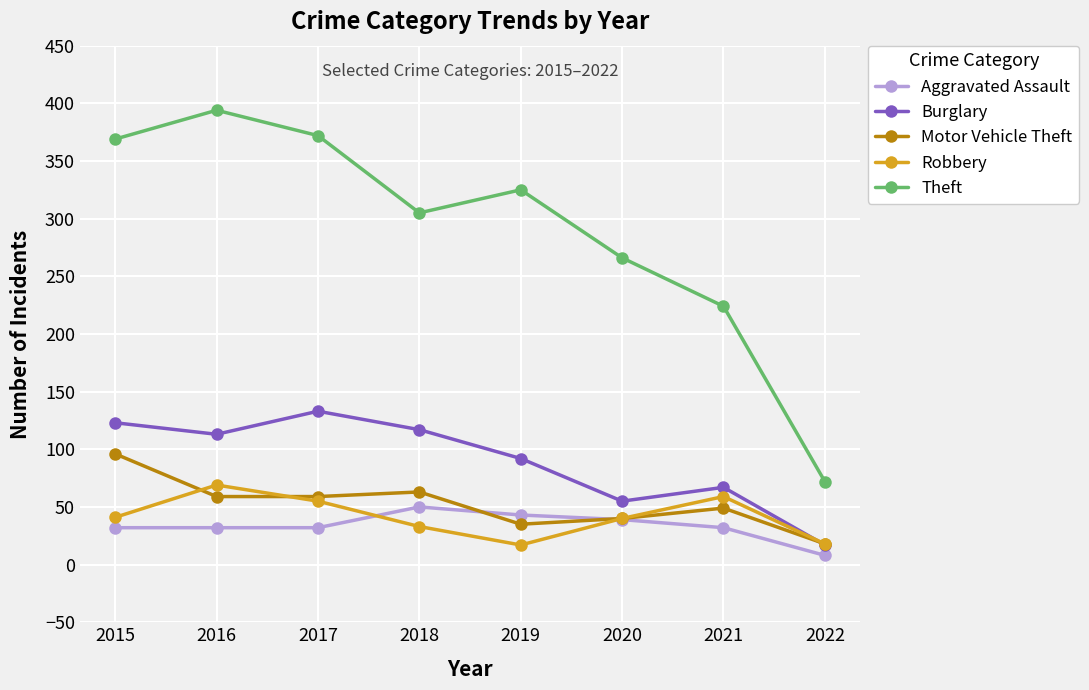

What is the difference between the highest and lowest values at 2018?

272